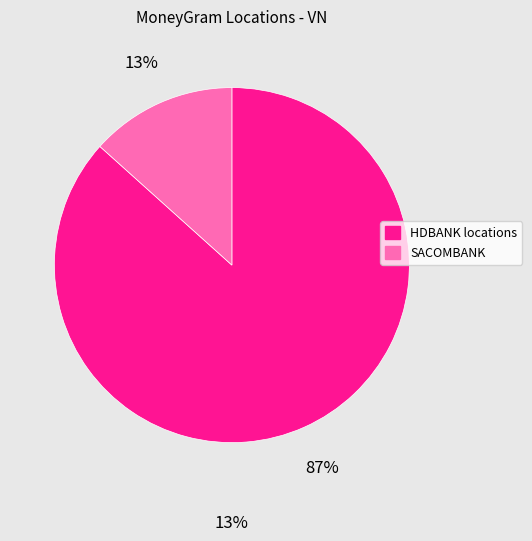

Does any single category account for the majority?

Yes